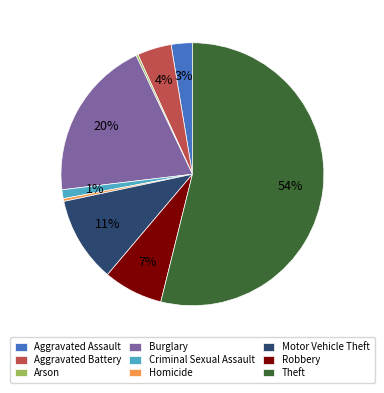

Does any single category account for the majority?

Yes